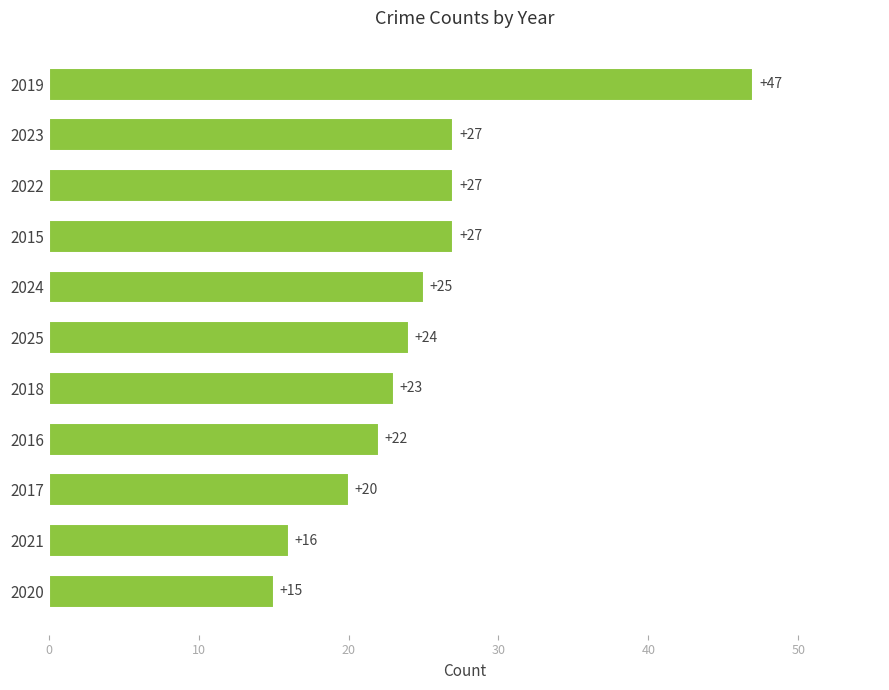

What is the change in value from 2021 to 2017?

+4